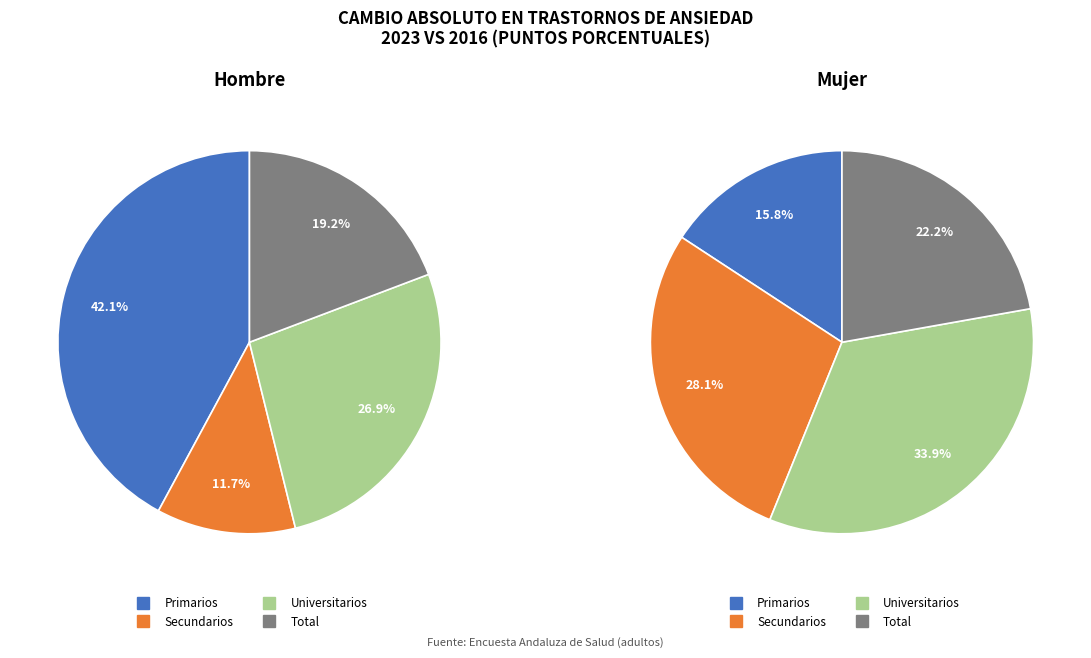

Which slice is the smallest?

Secundarios